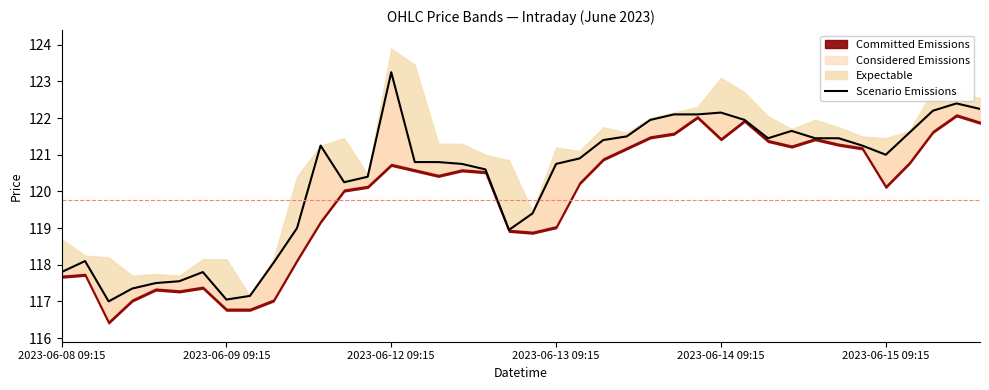

Rank the categories by value from highest to lowest.

14, 38, 39, 37, 28, 26, 27, 25, 29, 31, 36, 24, 30, 32, 33, 23, 11, 34, 35, 22, 15, 16, 17, 21, 18, 13, 12, 20, 10, 19, 2023-06-09 09:15, 9, 2023-06-08 09:15, 6, 2023-06-15 09:15, 2023-06-14 09:15, 2023-06-13 09:15, 8, 7, 2023-06-12 09:15